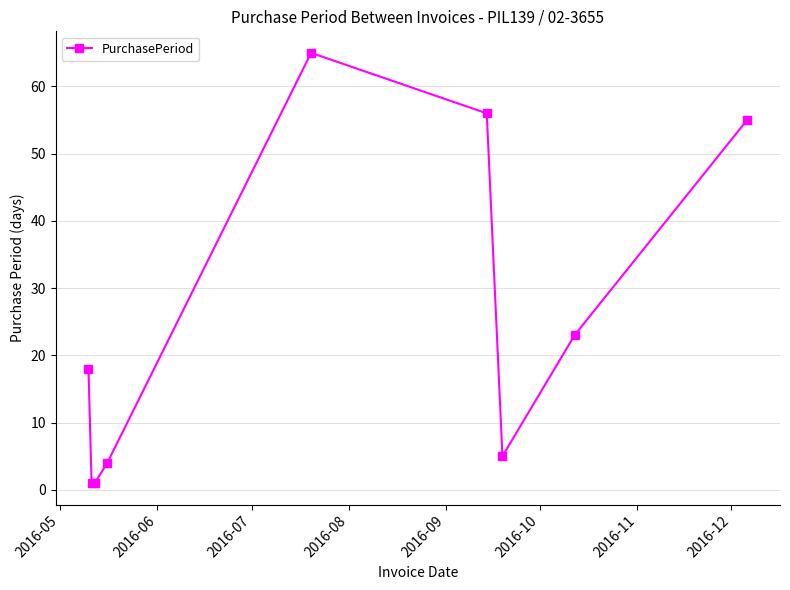

How many values are below 18?

4